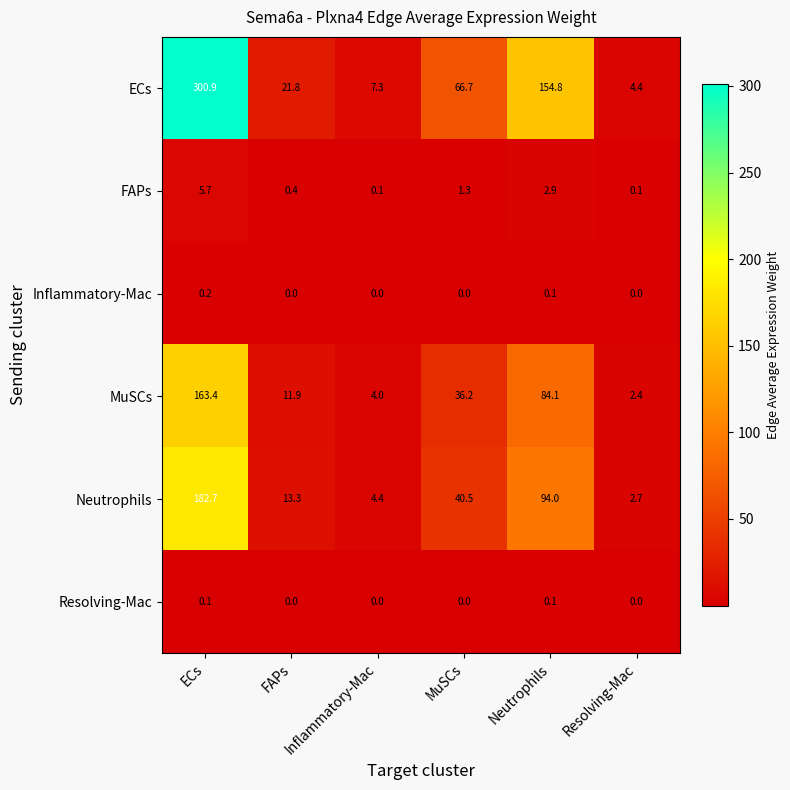

The value of MuSCs at MuSCs is 36.2. True or false?

True